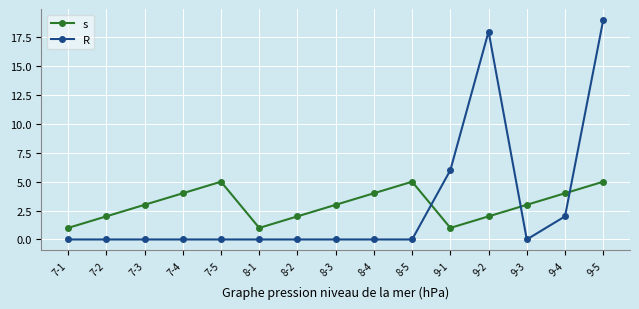

What is the highest value of the s series?

5